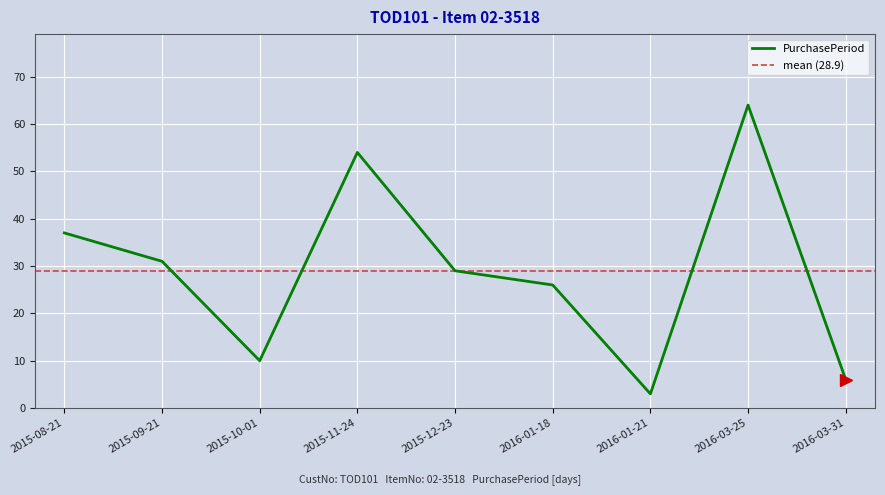

Read the value at 2016-03-25, to the nearest 5.

65